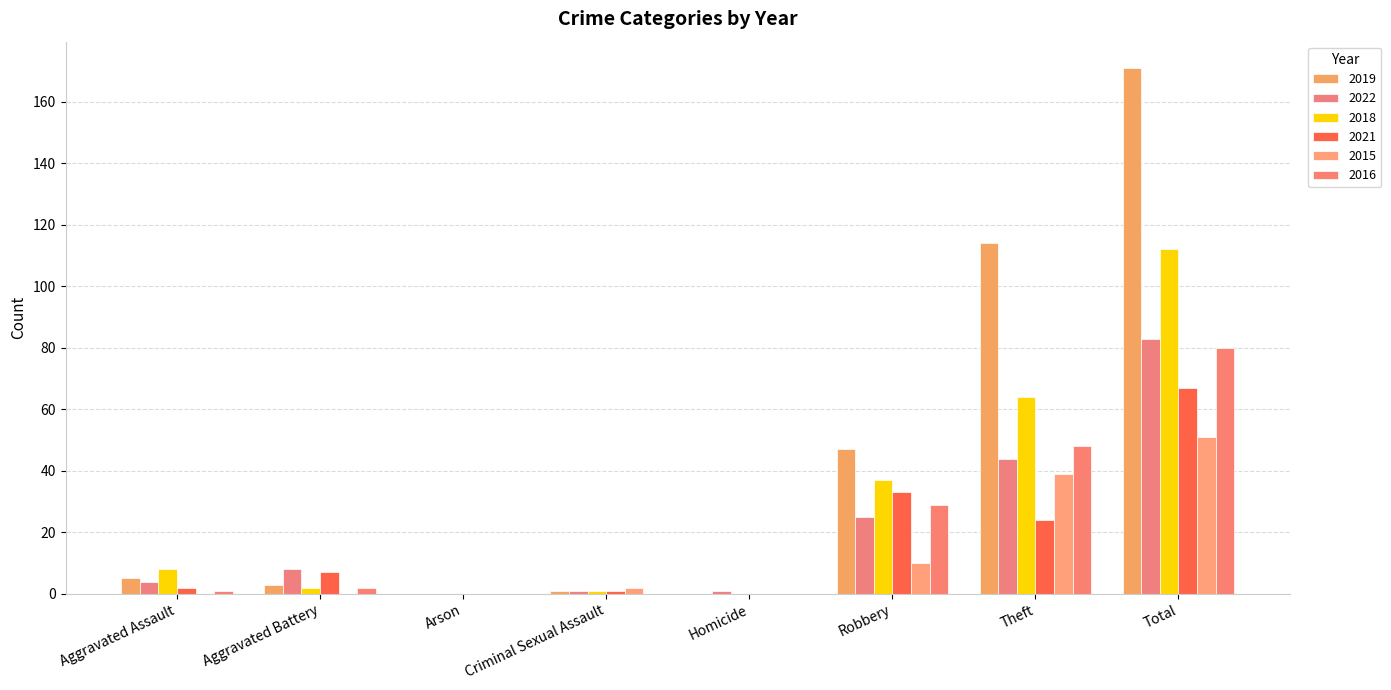

How many distinct data groups are displayed?

6